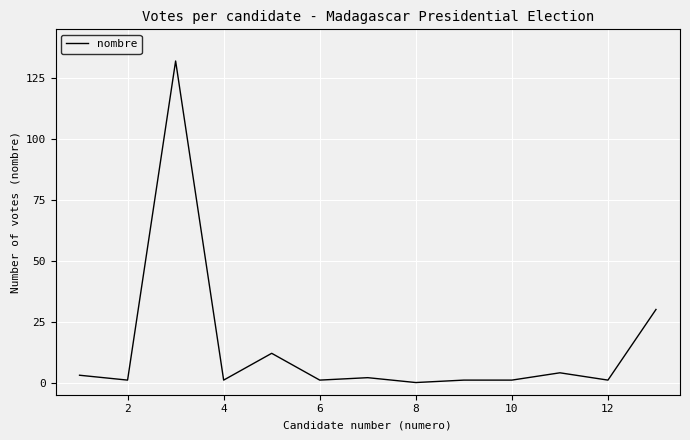

What is the maximum value shown in the chart?

132